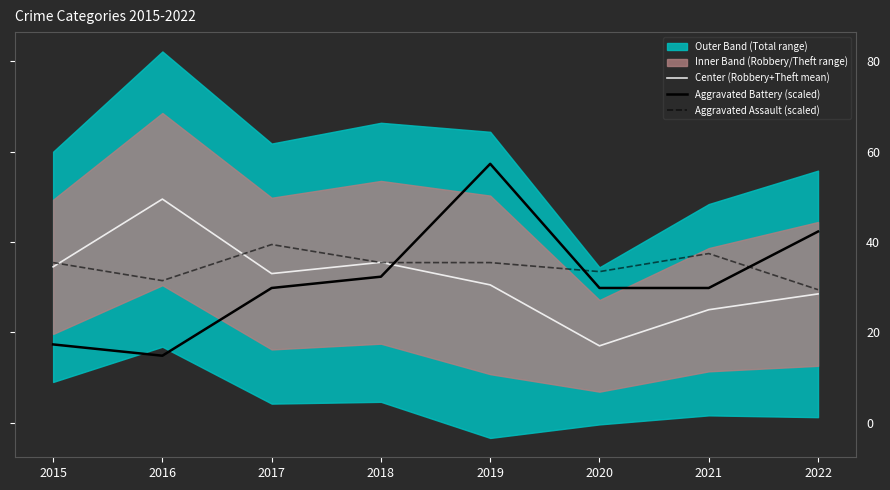

How many values in the Center (Robbery+Theft mean) series are below 33?

4